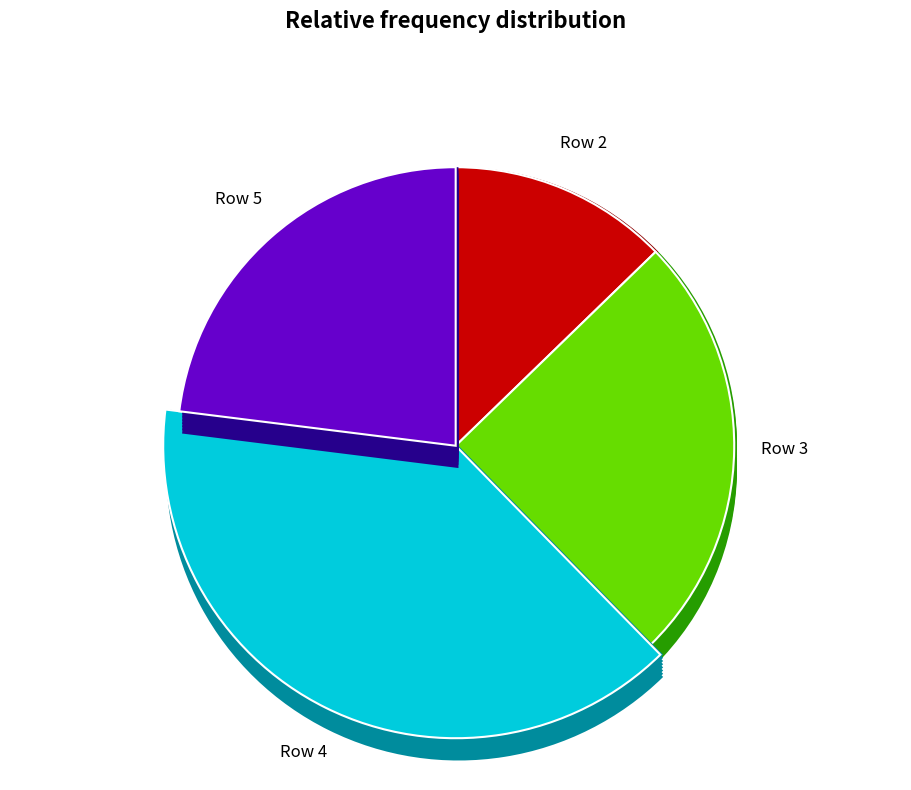

Combined, what portion of the pie is 5 and 1?

23.0%